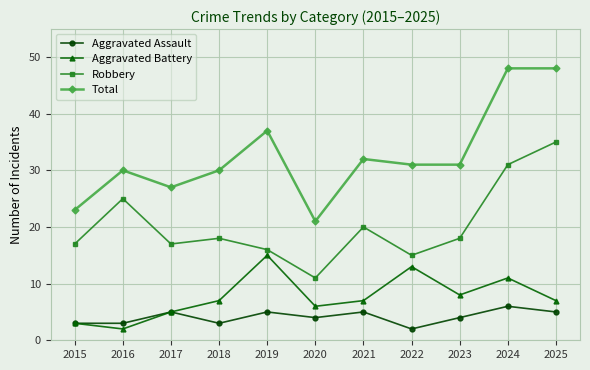

How many series are shown in this chart?

4